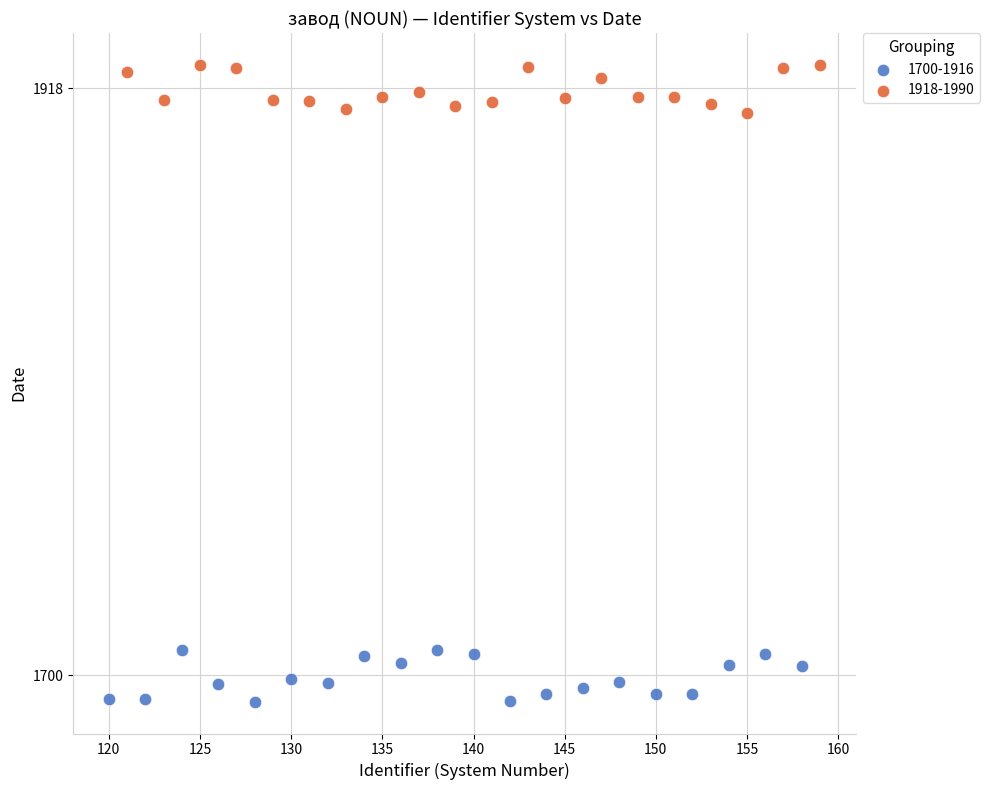

Which series reaches the maximum Y coordinate?

1918-1990